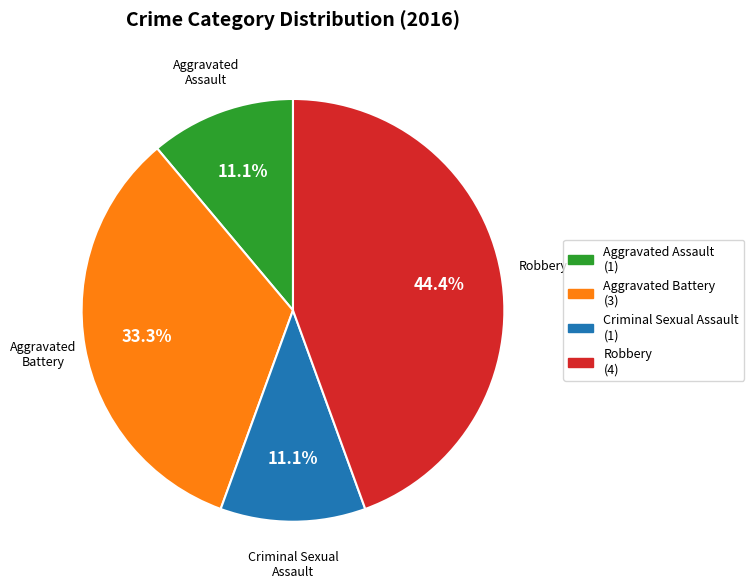

What is the ratio of the value at Aggravated Assault to the value at Aggravated Battery?

0.3